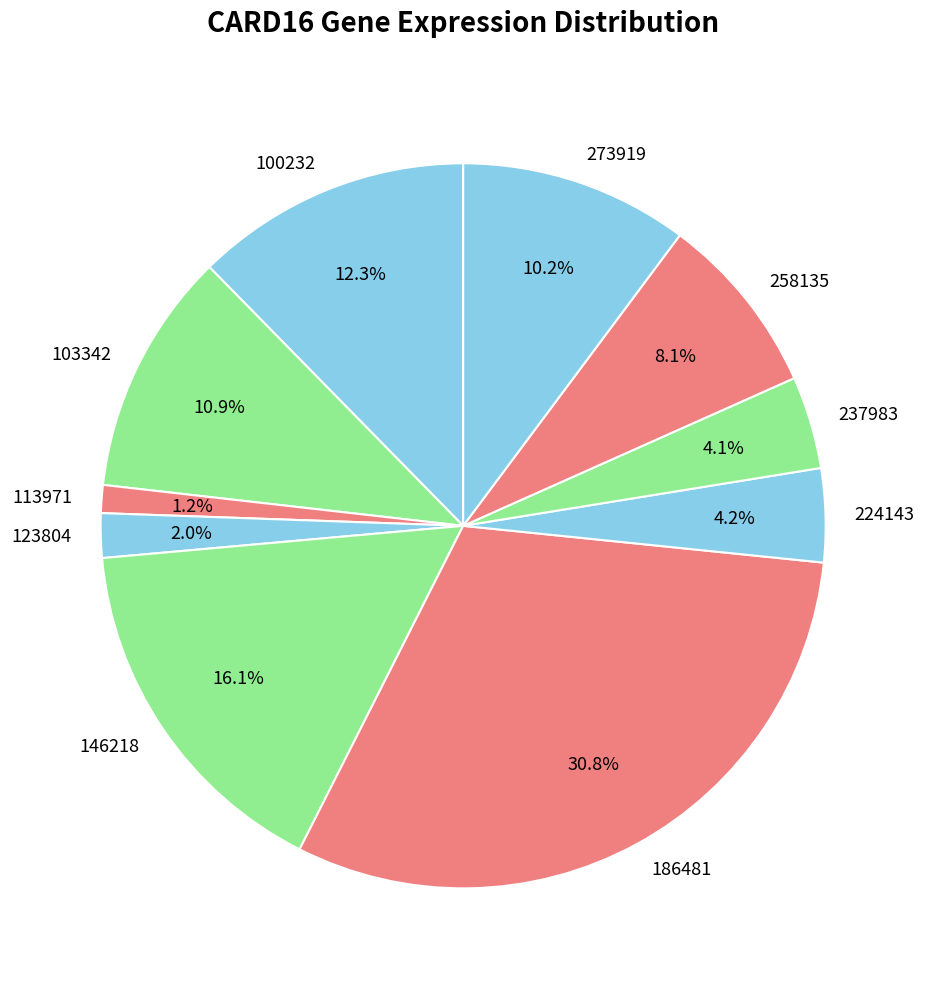

Count the number of slices in the pie.

10